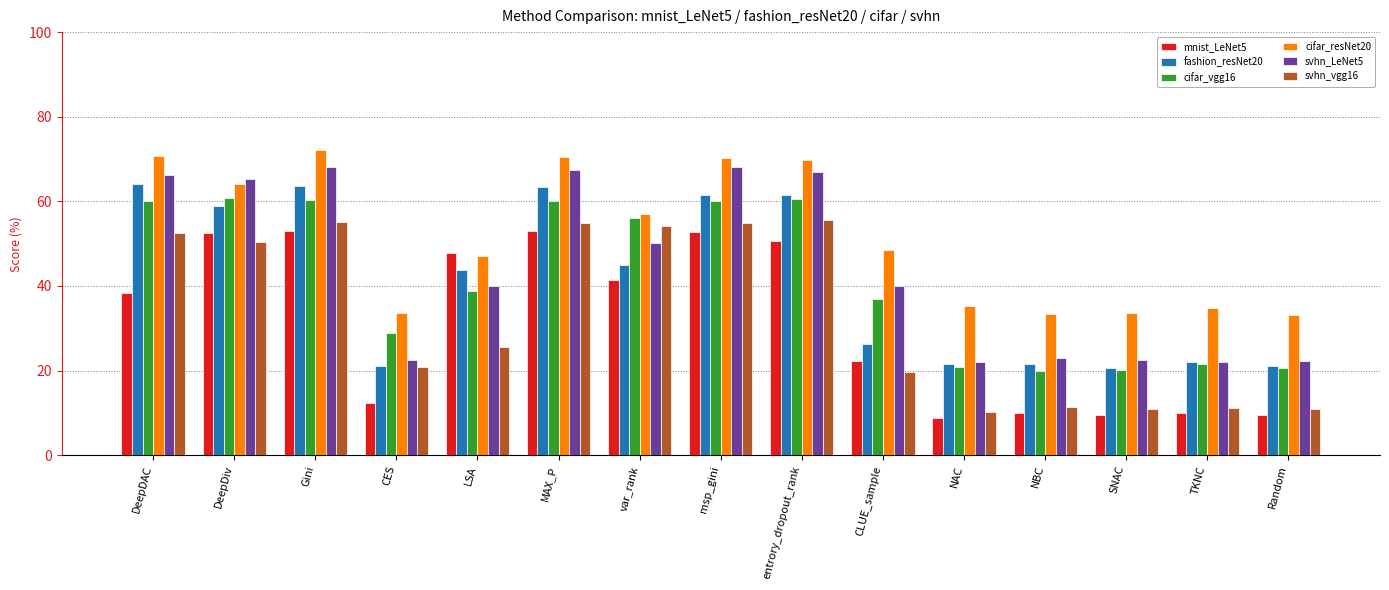

What is the label of the 3rd bar from the right?

SNAC